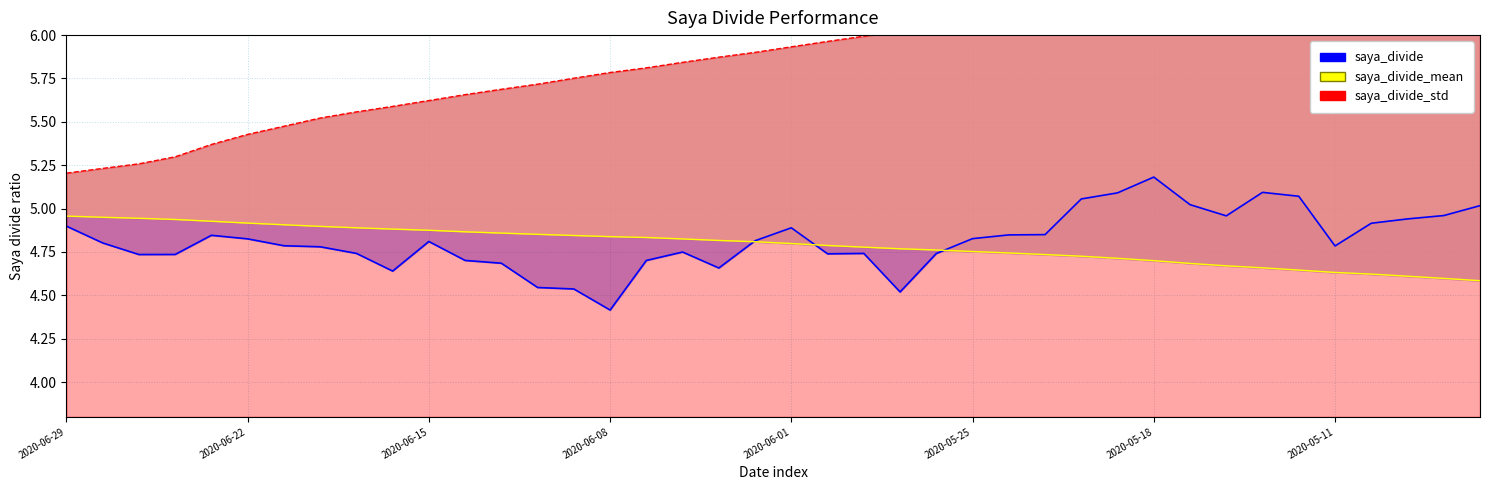

True or false: saya_divide_std and saya_divide cross at least once.

False